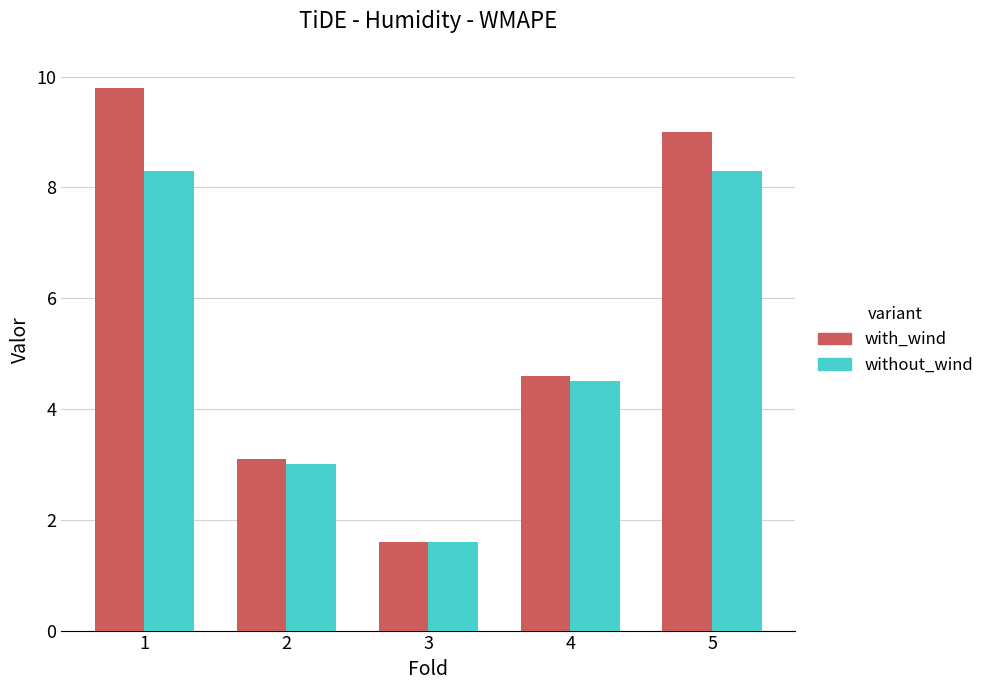

How many bars are there in total?

10